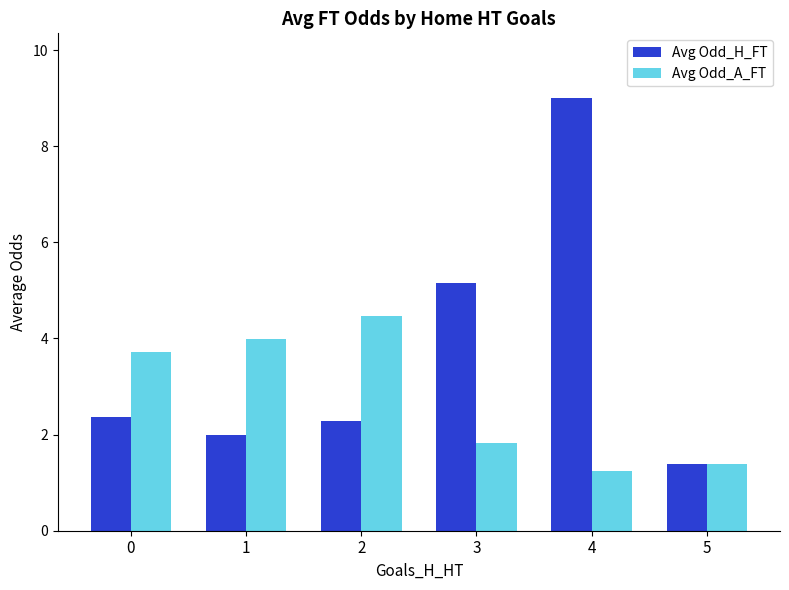

What is the value of the Avg Odd_H_FT bar at the 2nd from the left?

2.0